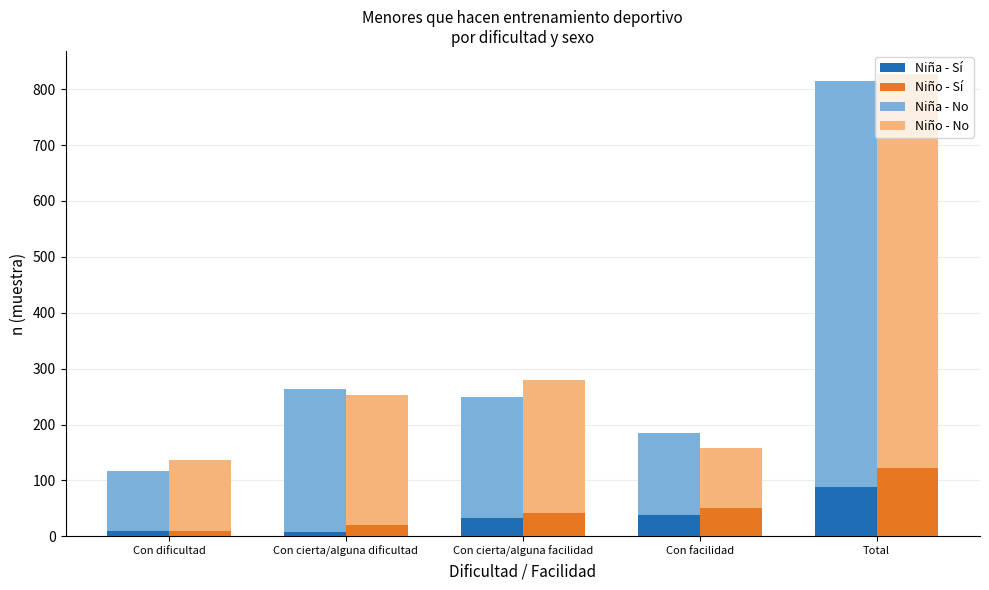

True or false: Niña - No has a value of 264 at Con cierta/alguna dificultad.

True